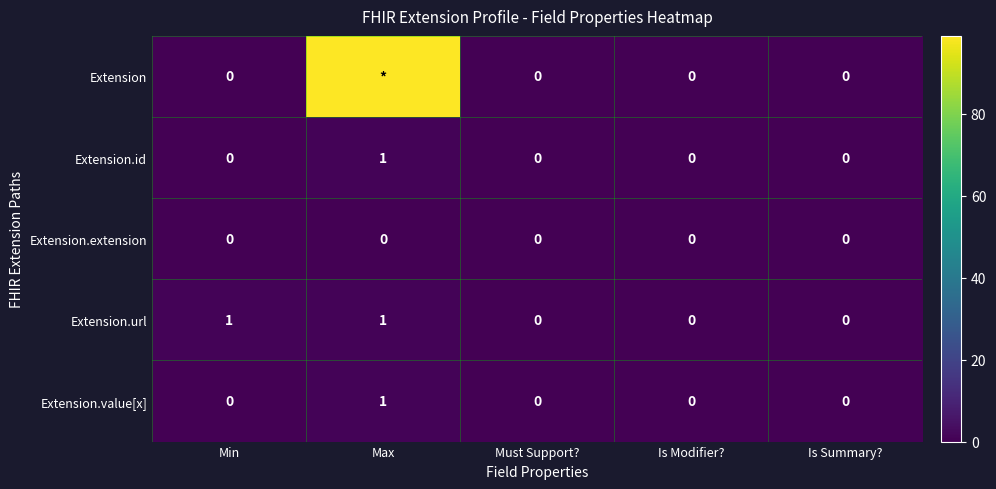

At how many categories does at least one series exceed 82?

1